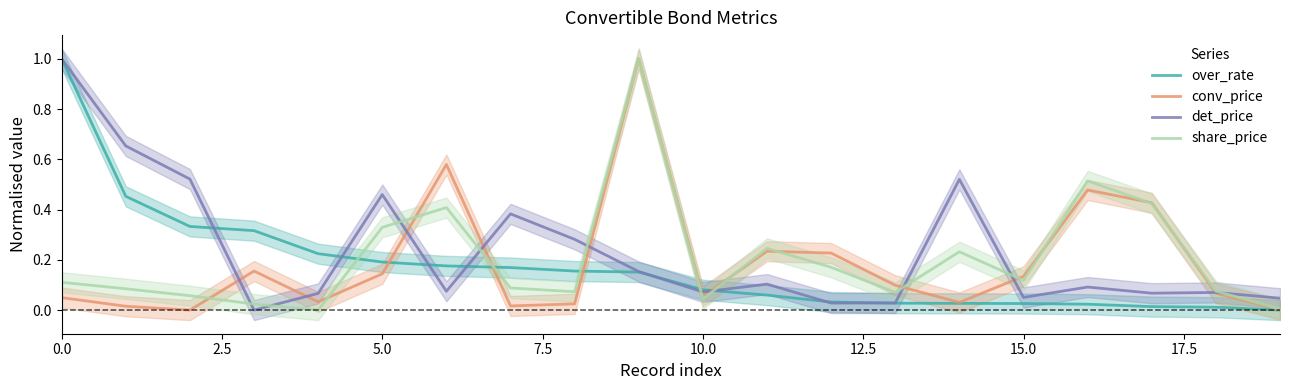

Does the chart have visible grid lines?

No